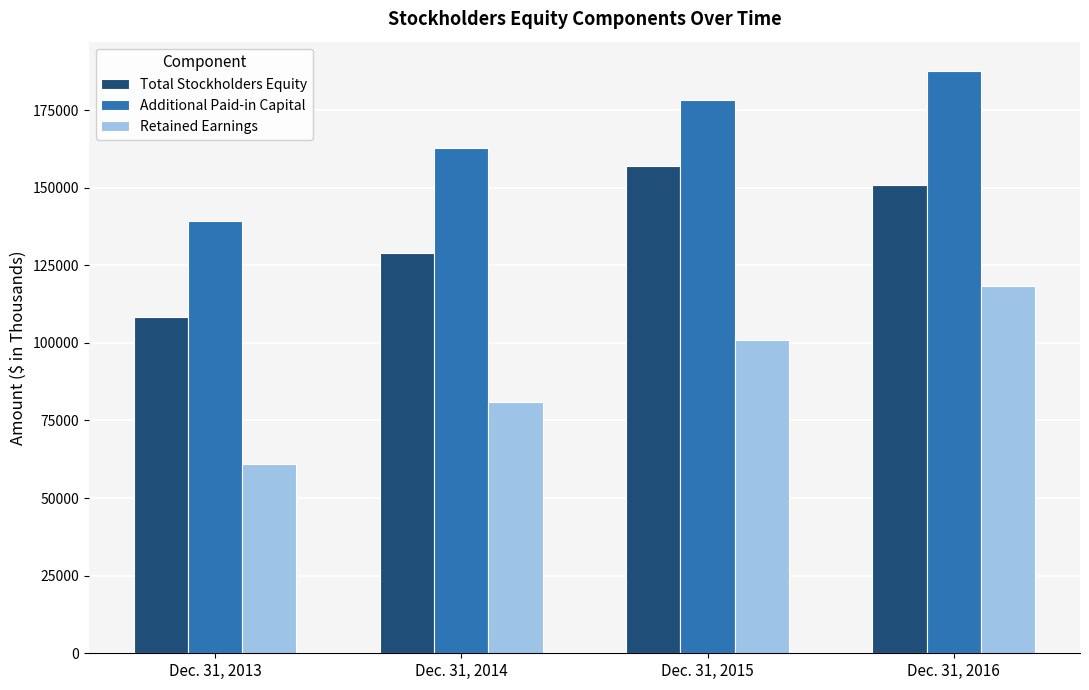

What is the difference between the Total Stockholders Equity values at Dec. 31, 2013 and Dec. 31, 2015?

48657